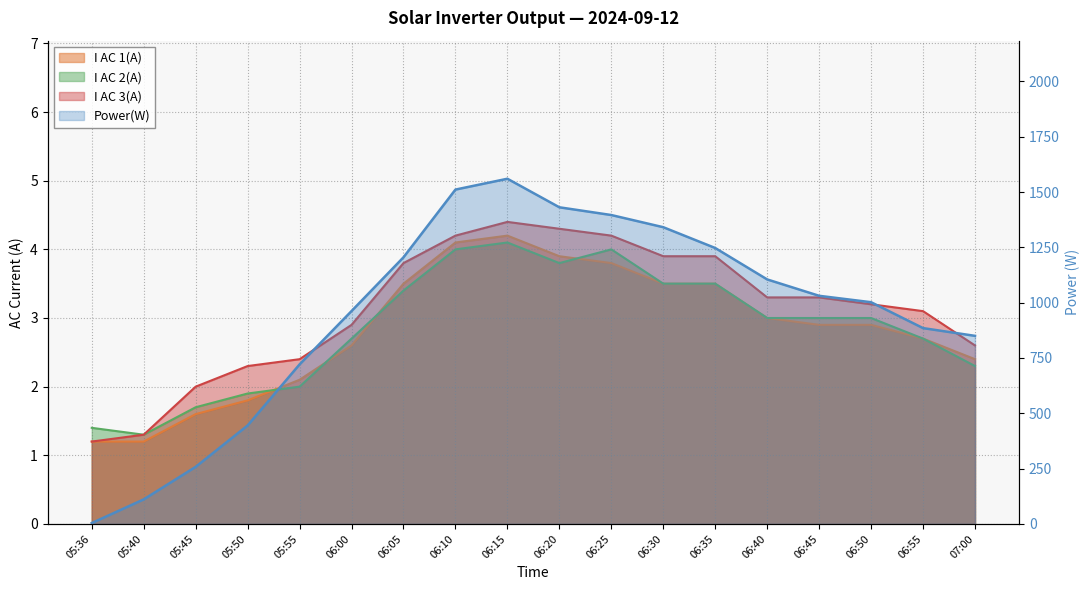

At which label does I AC 1(A) reach its minimum?

05:36